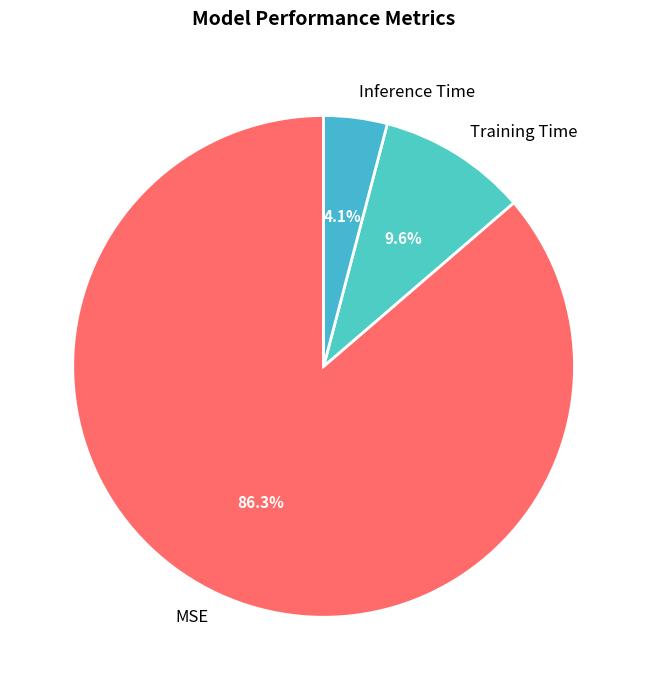

To the nearest percent, what is the combined percentage of Inference Time and Training Time?

14%